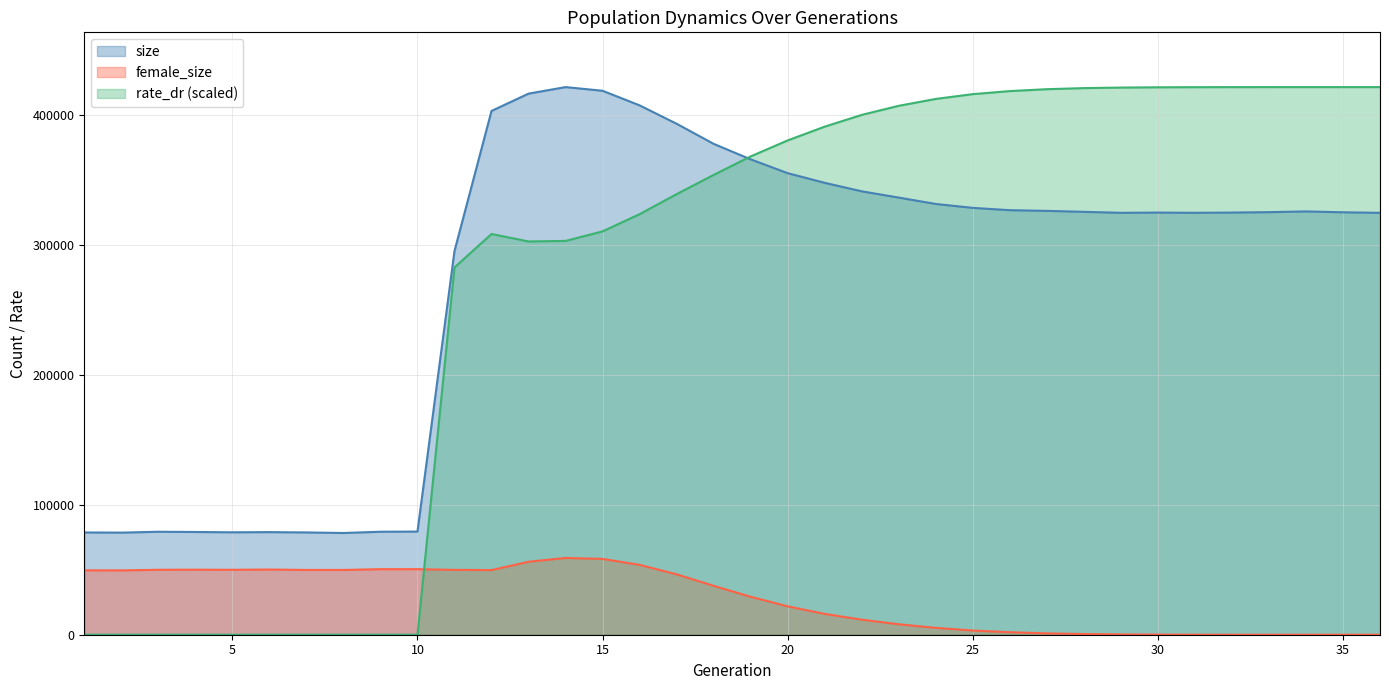

Reading left to right, extract all data points from this chart.

size: 1=78642.0	2=78506.0	3=79176.0	4=78990.0	5=78757.0	6=78893.0	7=78647.0	8=78219.0	9=79194.0	10=79322.0	11=295045.0	12=402741.0	13=416053.0	14=421076.0	15=418258.0	16=407028.0	17=392894.0	18=377445.0	19=365518.0	20=354887.0	21=347476.0	22=340950.0	23=336115.0	24=331223.0	25=328212.0	26=326438.0	27=325901.0	28=325161.0	29=324411.0	30=324589.0	31=324423.0	32=324603.0	33=324923.0	34=325478.0	35=324818.0	36=324404.0
female_size: 1=49525.0	2=49473.0	3=49929.0	4=50009.0	5=49911.0	6=50132.0	7=49805.0	8=49804.0	9=50402.0	10=50416.0	11=49864.0	12=49707.0	13=56102.0	14=59039.0	15=58305.0	16=53734.0	17=46439.0	18=37605.0	19=29192.0	20=21813.0	21=16022.0	22=11580.0	23=8053.0	24=5282.0	25=3238.0	26=1927.0	27=1040.0	28=526.0	29=248.0	30=104.0	31=43.0	32=17.0	33=3.0	34=1.0	35=1.0	36=0.0
rate_dr: 1=0.0	2=0.0	3=0.0	4=0.0	5=0.0	6=0.0	7=0.0	8=0.0	9=0.0	10=0.0	11=282398.4	12=308129.1	13=302389.4	14=302802.1	15=310158.7	16=323380.5	17=338774.2	18=353549.7	19=367789.7	20=380080.5	21=390659.2	22=399690.4	23=406691.6	24=411976.1	25=415656.3	26=418004.3	27=419462.4	28=420299.1	29=420711.3	30=420925.7	31=421017.5	32=421054.1	33=421072.2	34=421074.7	35=421074.7	36=421076.0